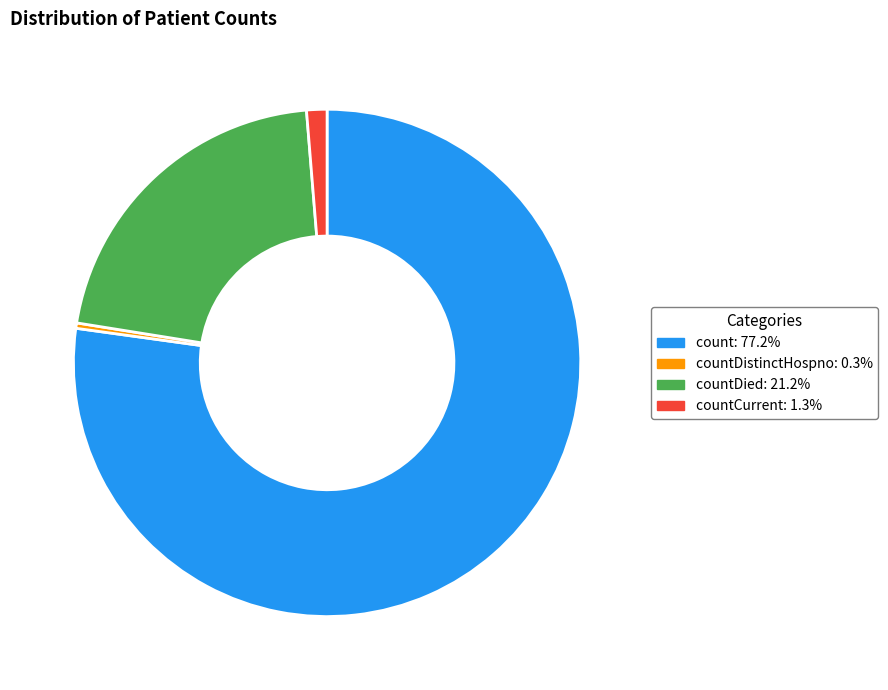

Does any single category account for the majority?

Yes